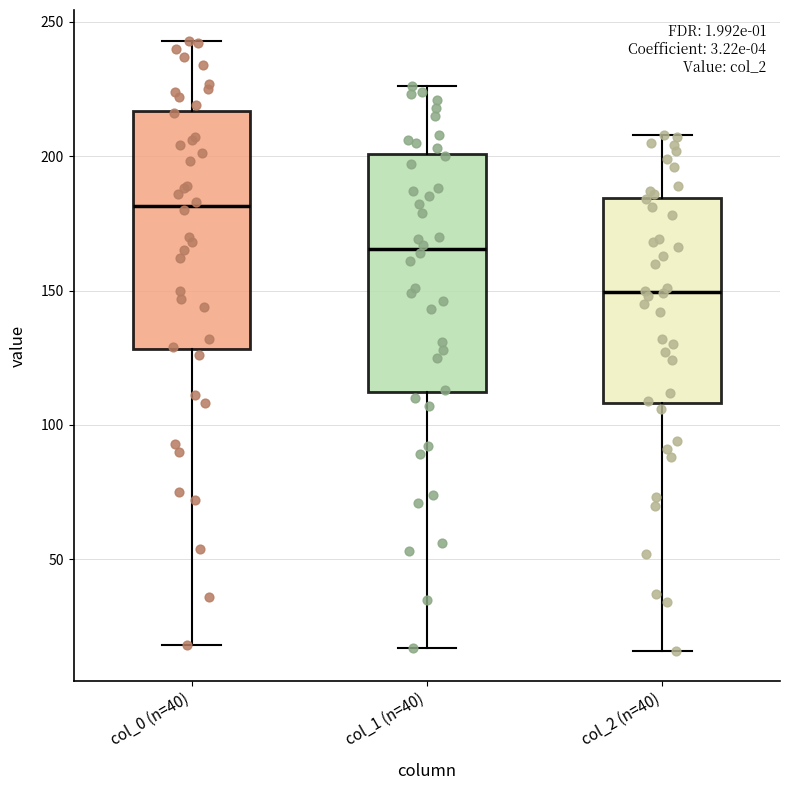

Which box has the lowest median line?

col_2 (n=40)